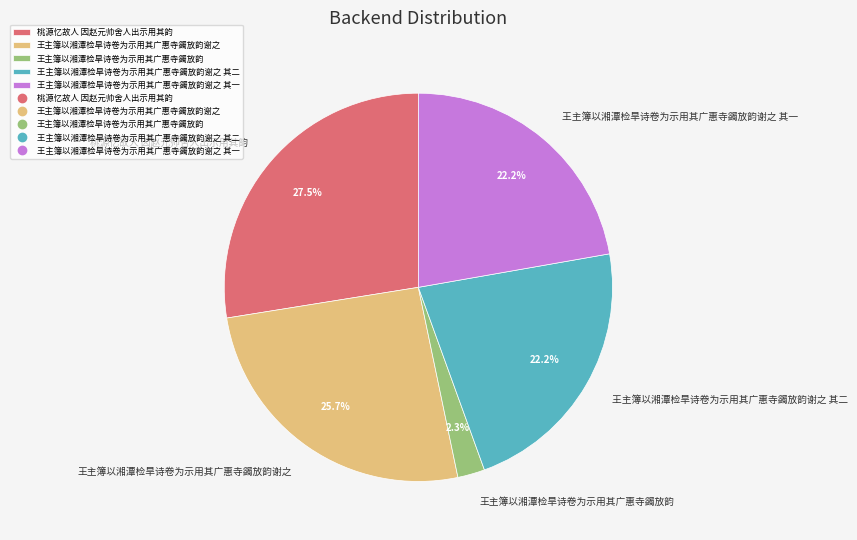

Approximately how many times larger is the value at 王主簿以湘潭检旱诗卷为示用其广惠寺蠲放韵谢之 其二 compared to 王主簿以湘潭检旱诗卷为示用其广惠寺蠲放韵谢之?

0.9